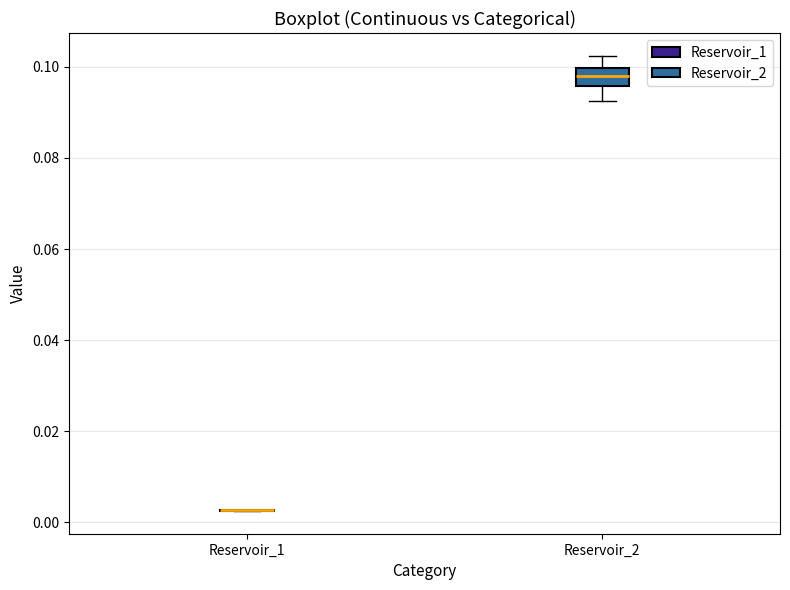

Which box is the tallest, from its lower edge to its upper edge?

Reservoir_2